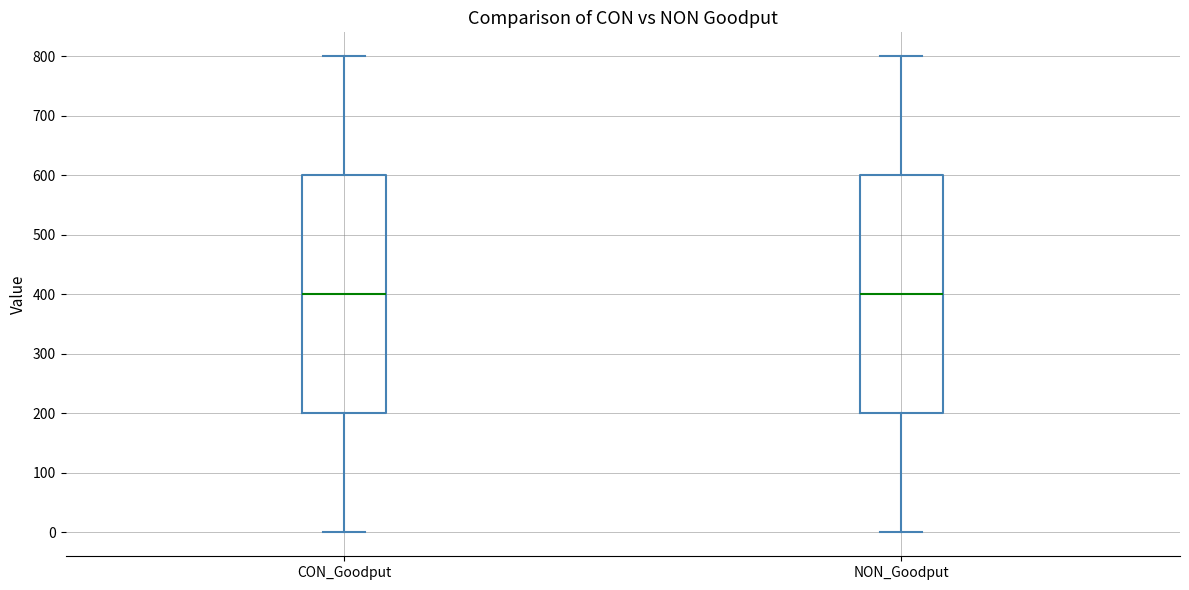

Reading left to right, read every box against the y-axis: the position of its median line, the range the box covers, and the ends of its whiskers. The values are not printed on the chart, so give them approximately, as read against the axis.

CON_Goodput: median 400, box 200 to 600, whiskers 0 to 800
NON_Goodput: median 400, box 200 to 600, whiskers 0 to 800